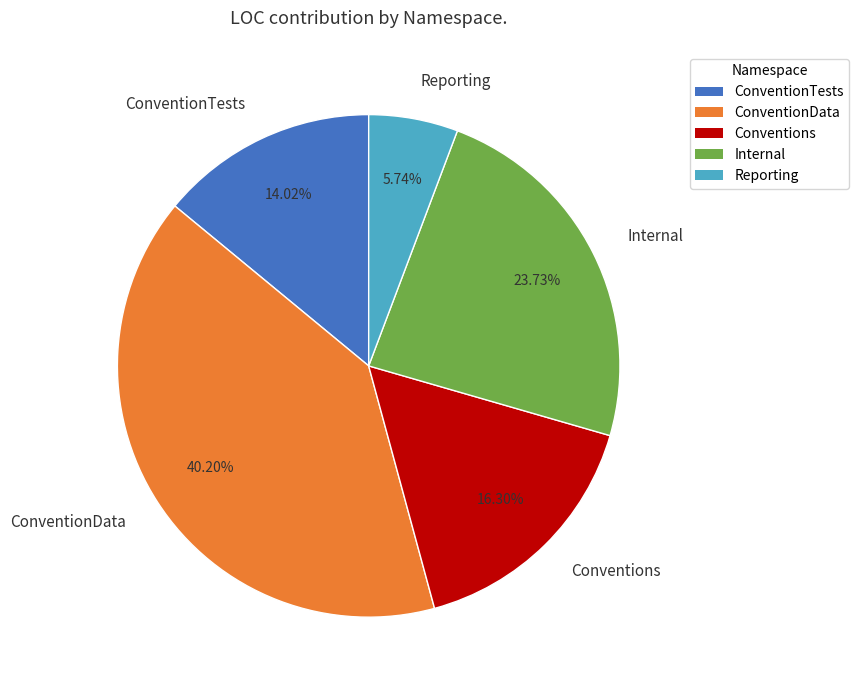

Count the number of slices in the pie.

5